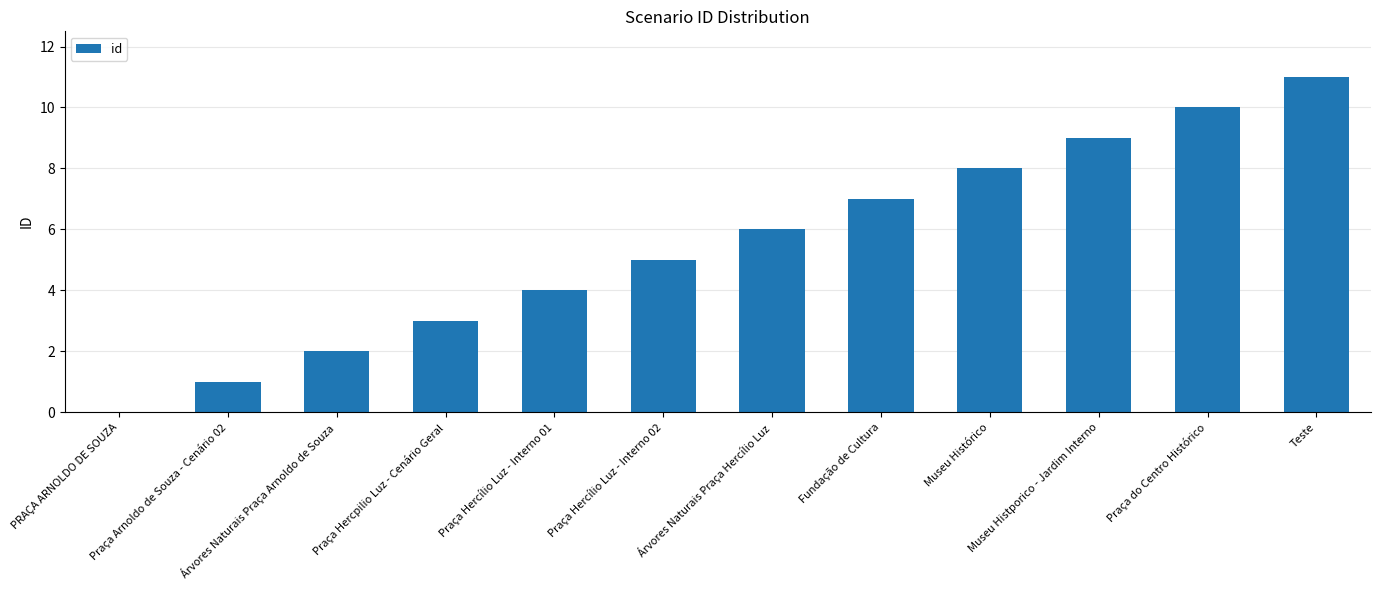

Is it true that the value at Fundação de Cultura is 7?

True